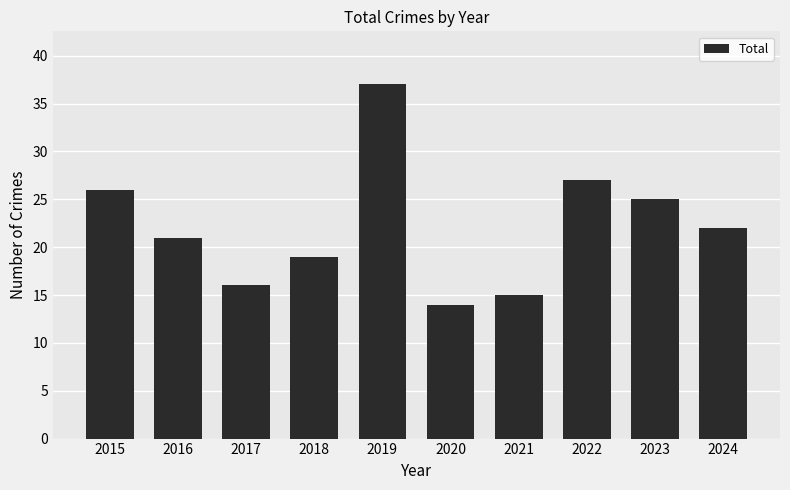

Is it true that the value at 2024 is 22?

True